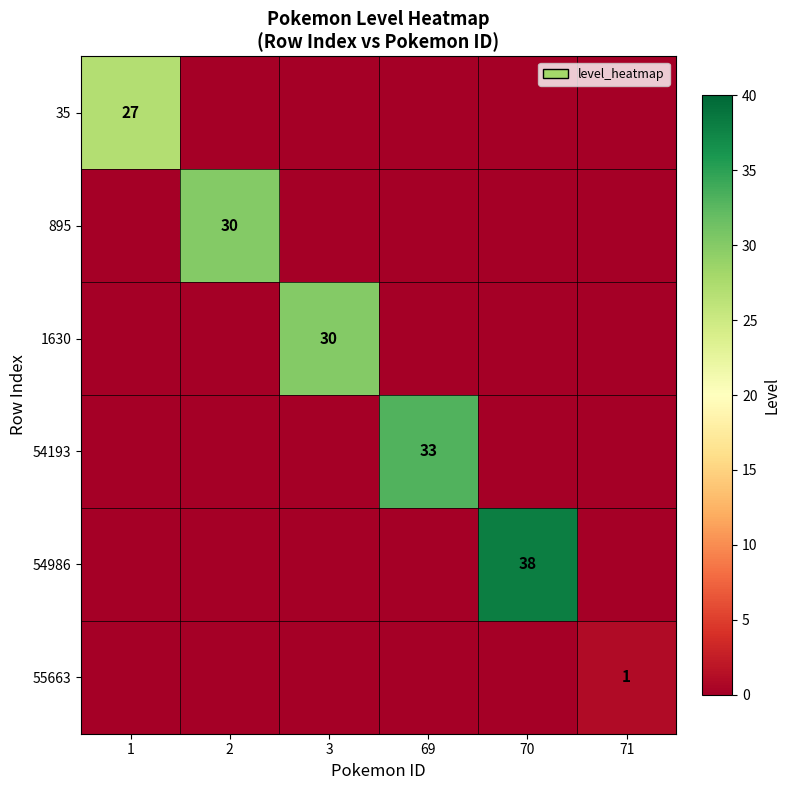

Which series has the largest range (max minus min)?

54986